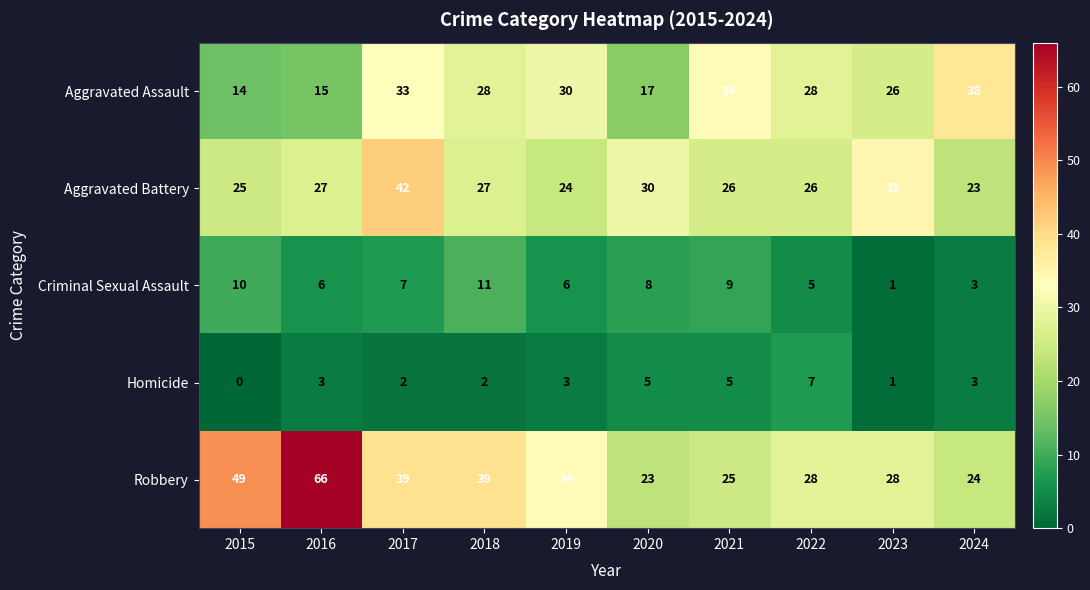

What value does the Aggravated Assault series have at 2016?

15